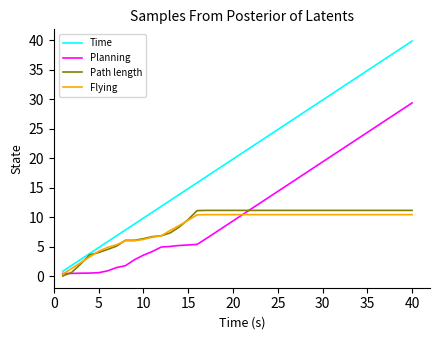

What is the highest value of the Path length series?

11.2